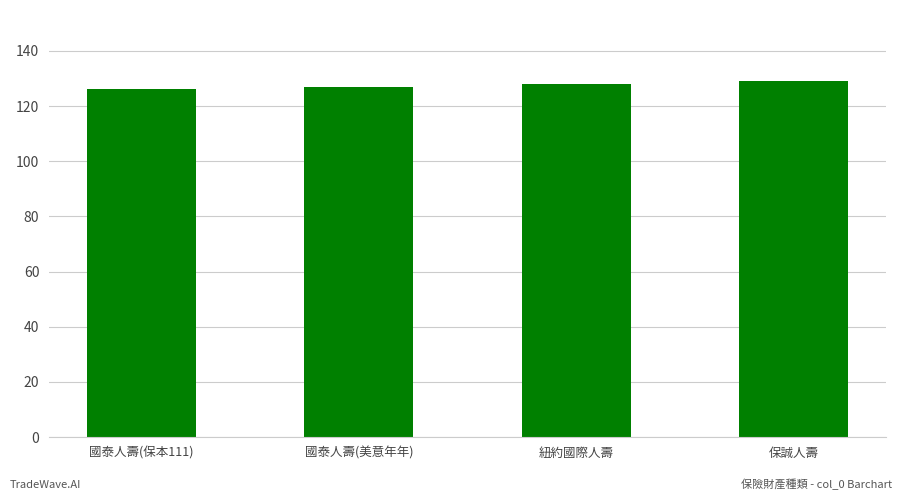

What is the minimum value shown in the chart?

126